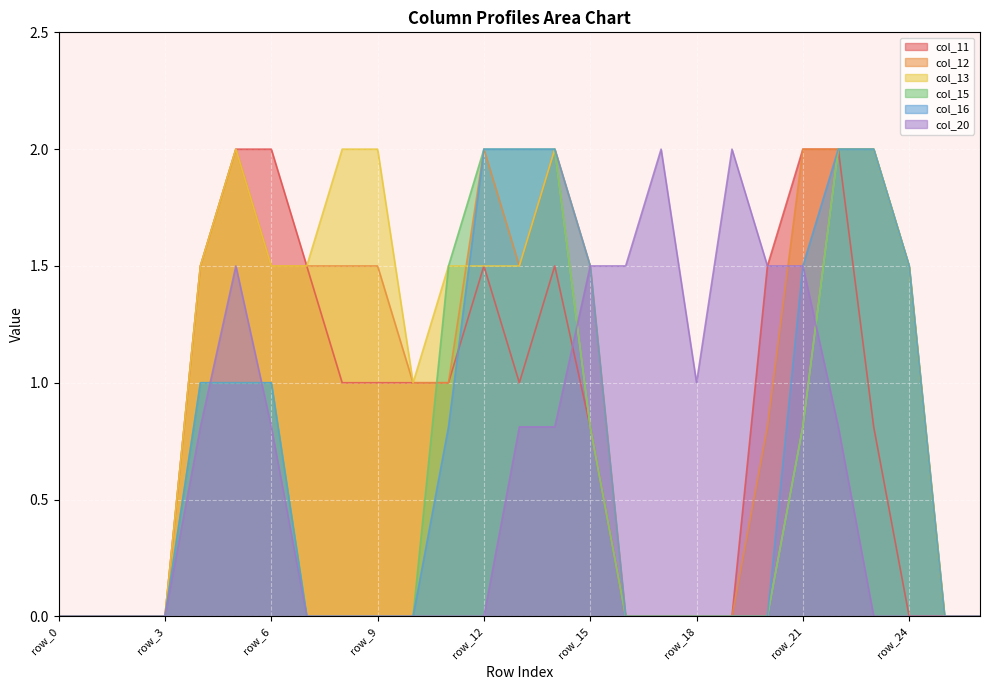

True or false: col_12 has a value of 0.0 at row_19.

True